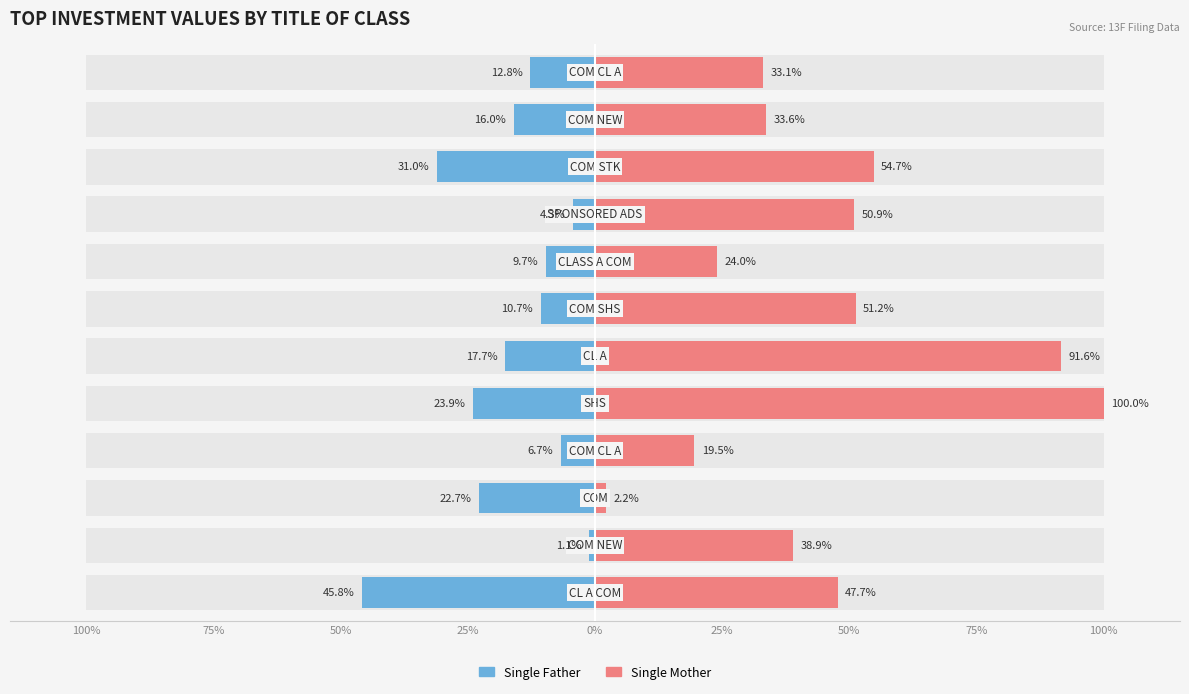

What is the difference between the Single Father values at 11 and 75%?

11.7